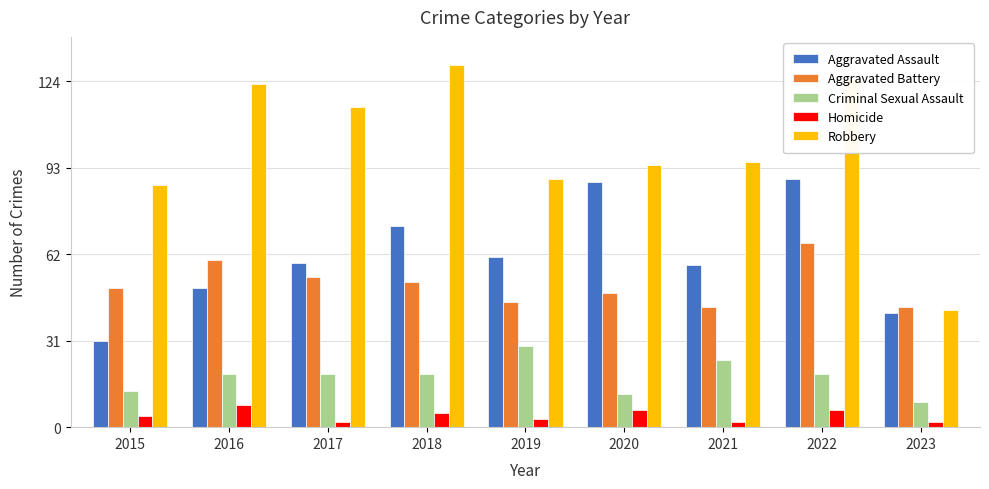

What is the approximate value of Homicide at 2022?

6